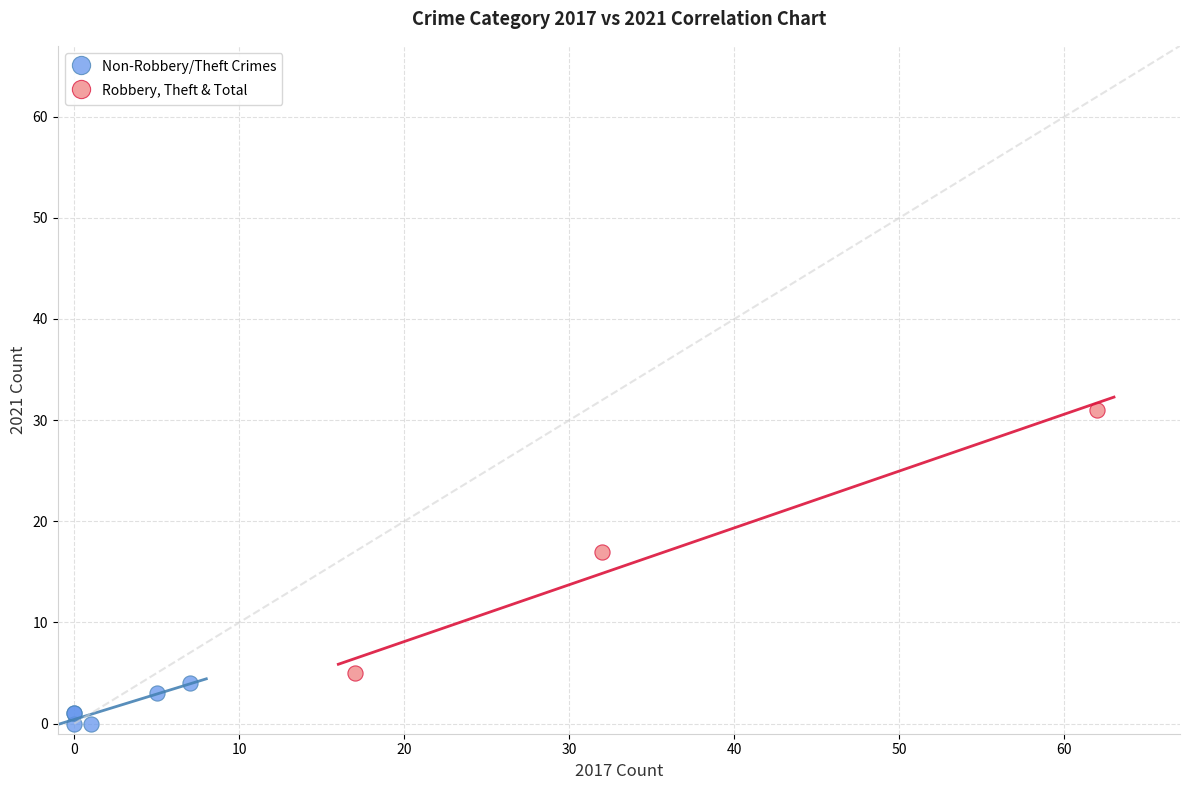

Which series reaches the maximum Y coordinate?

Robbery, Theft & Total